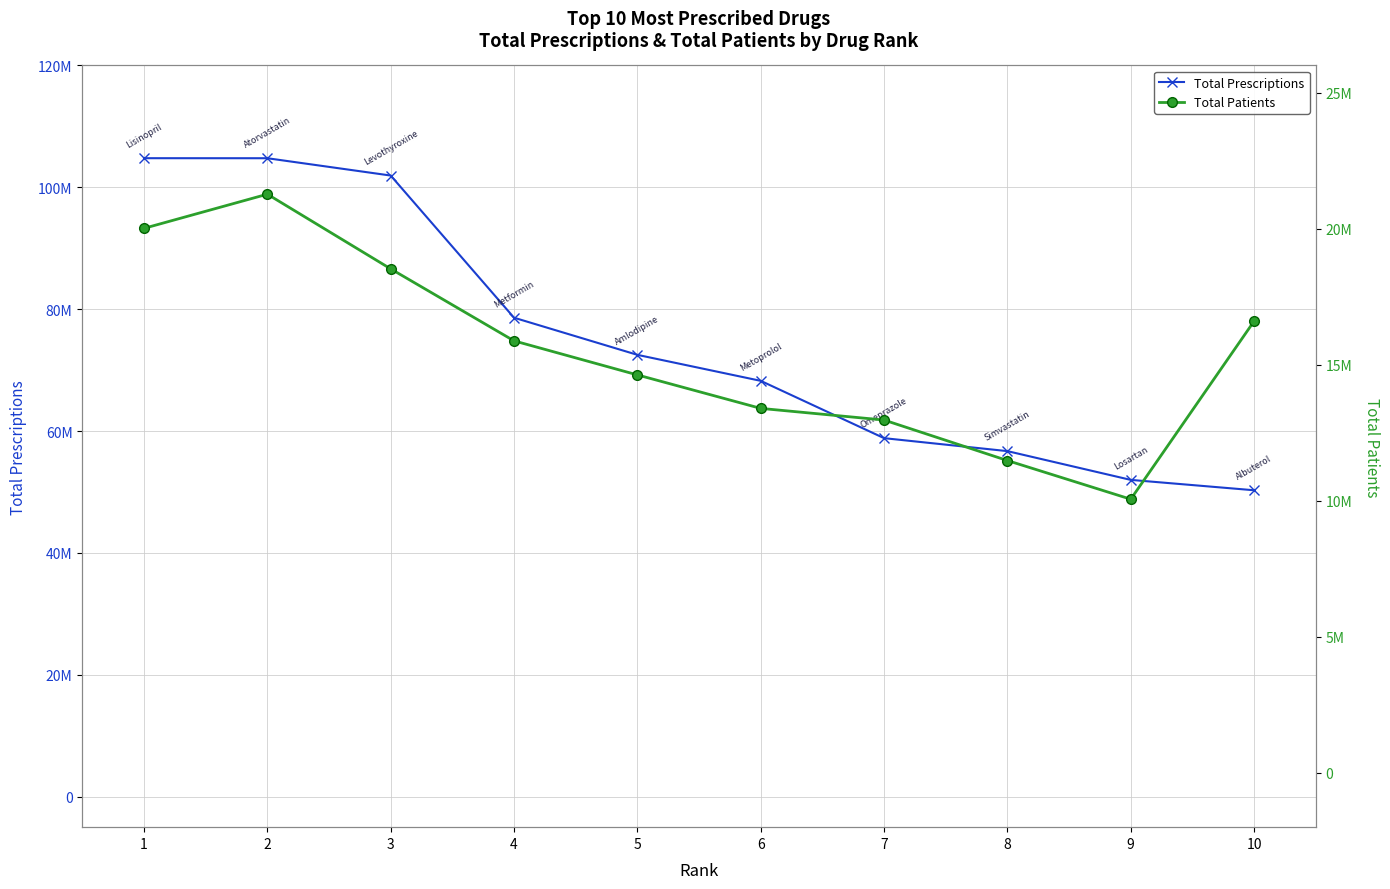

True or false: Total Patients has a value of 14624367 at 5.

True